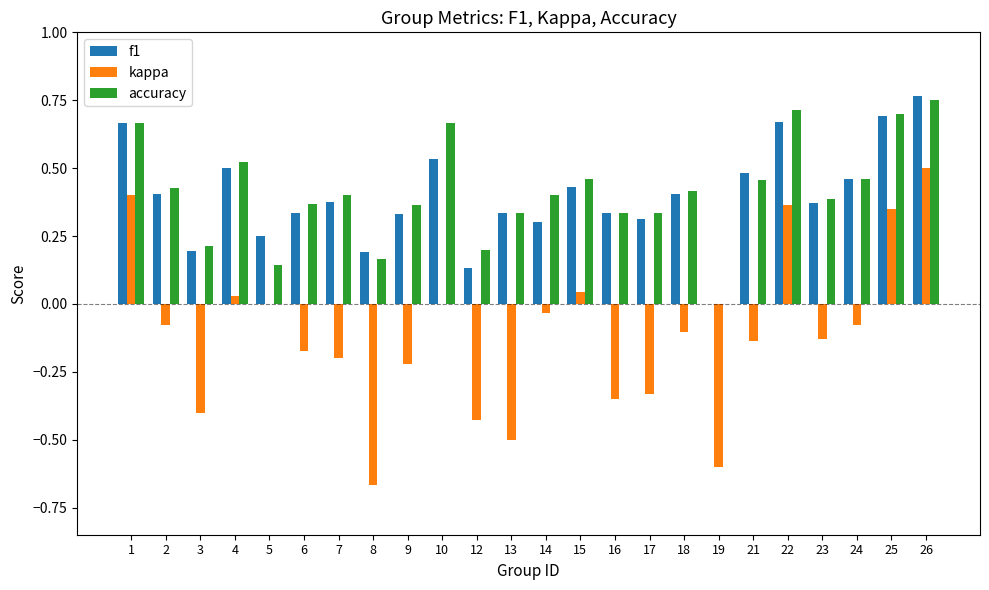

True or false: f1 has a value of 0.4 at 15.

True